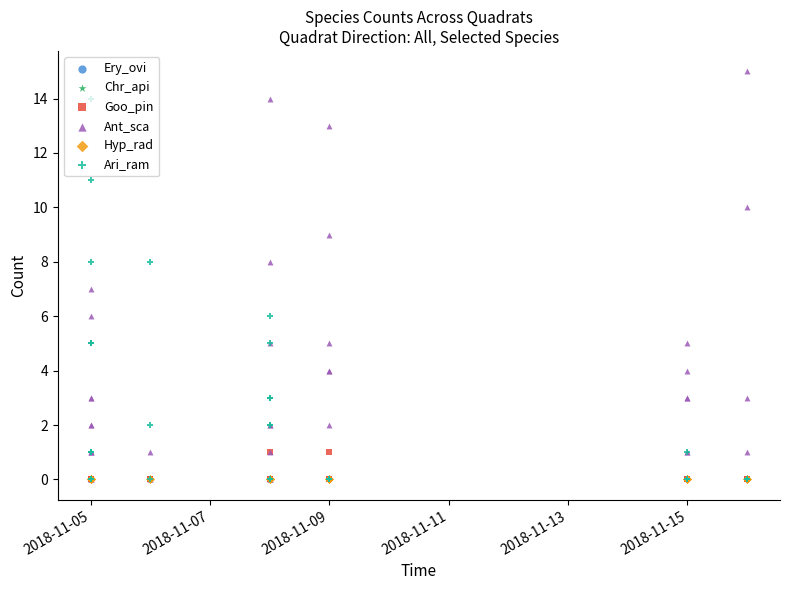

At how many categories does at least one series exceed 12?

4